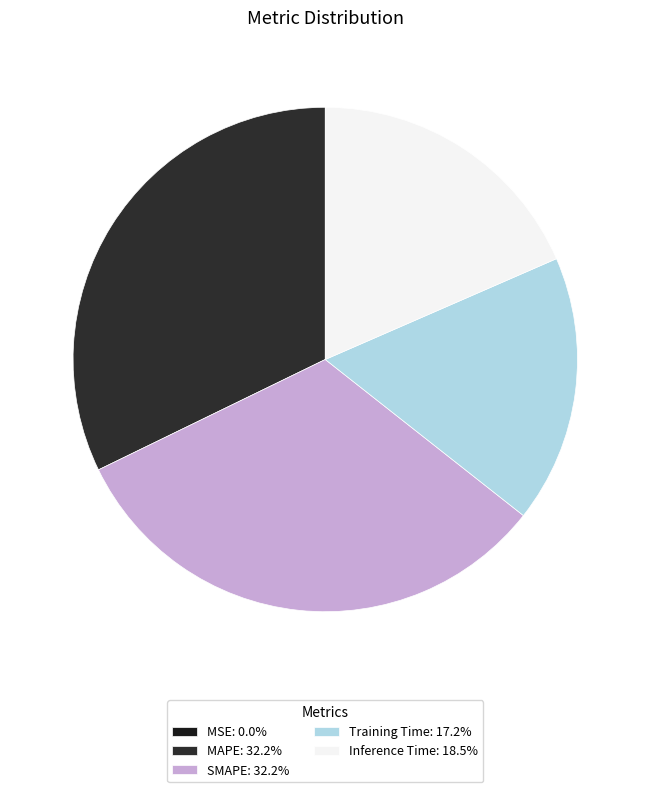

What portion of the pie excludes SMAPE?

67.8%